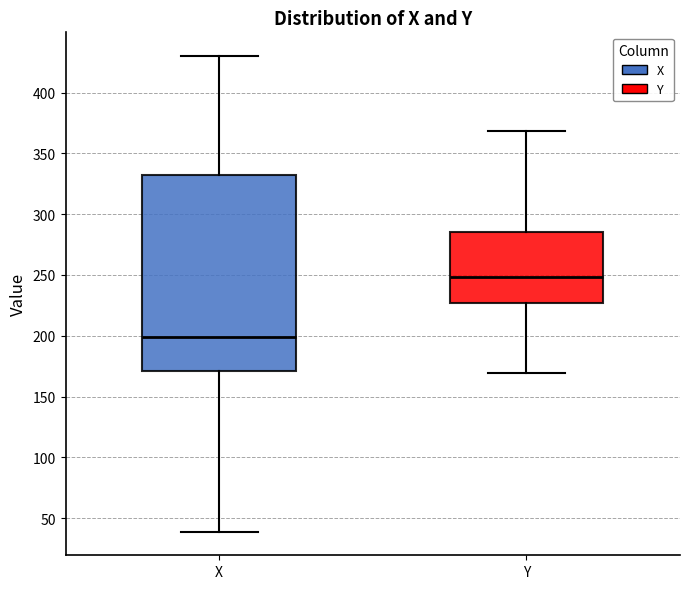

Comparing the boxes themselves (not the whiskers), which one is the tallest?

X